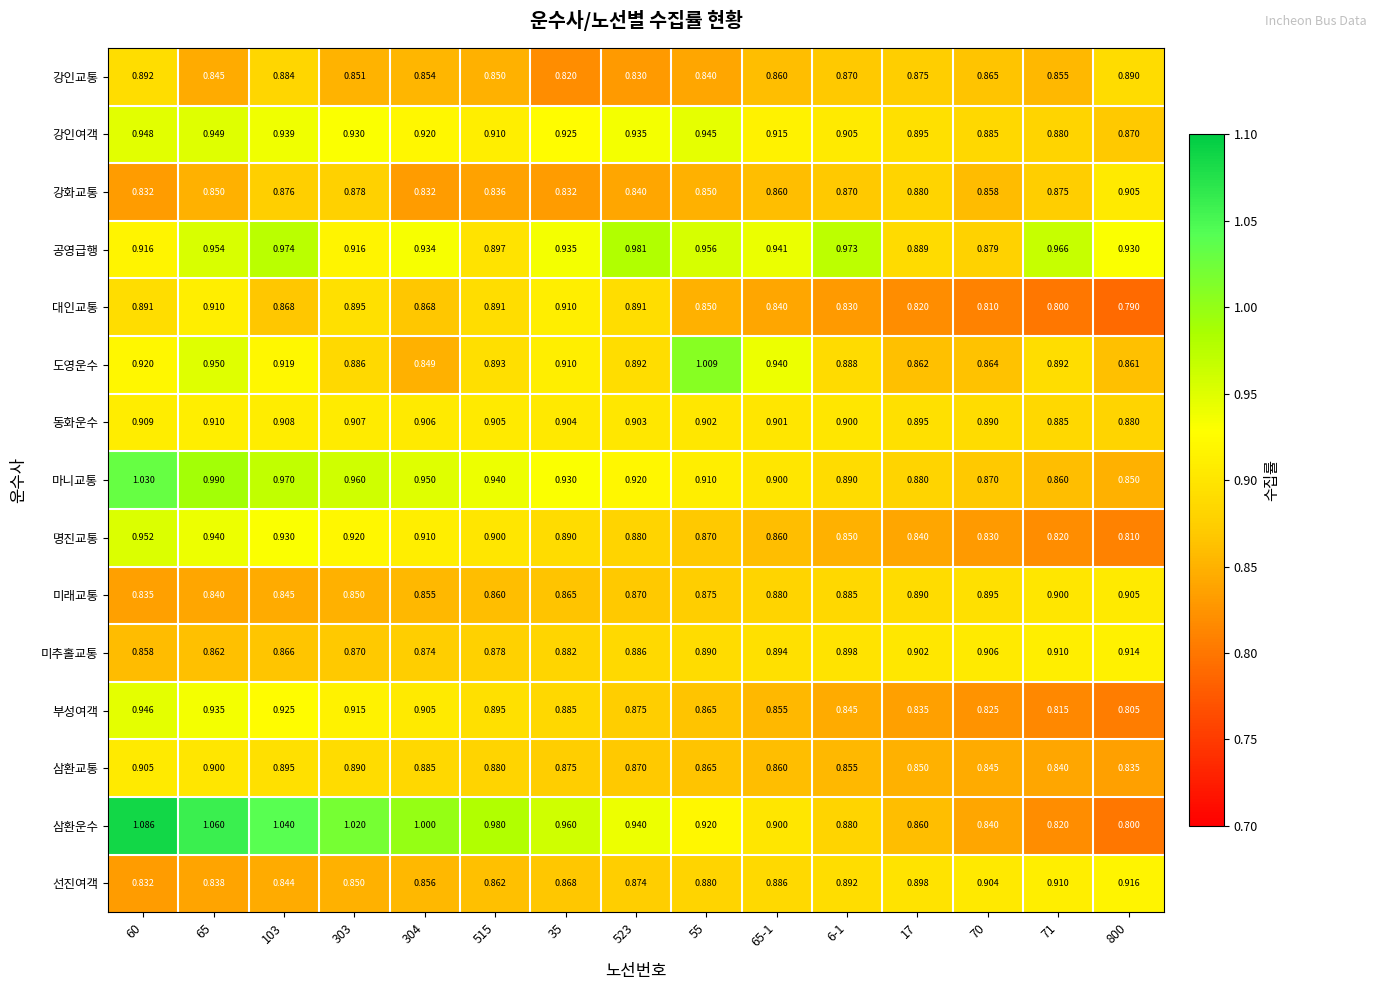

Which series has the widest spread of values?

삼환운수